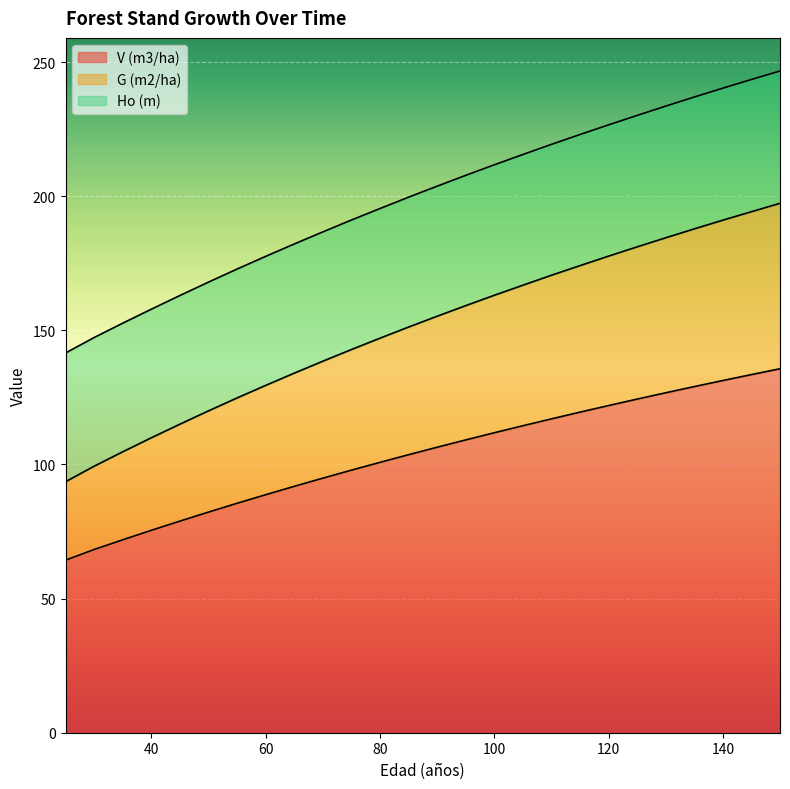

True or false: V (m3/ha) and G (m2/ha) cross at least once.

False